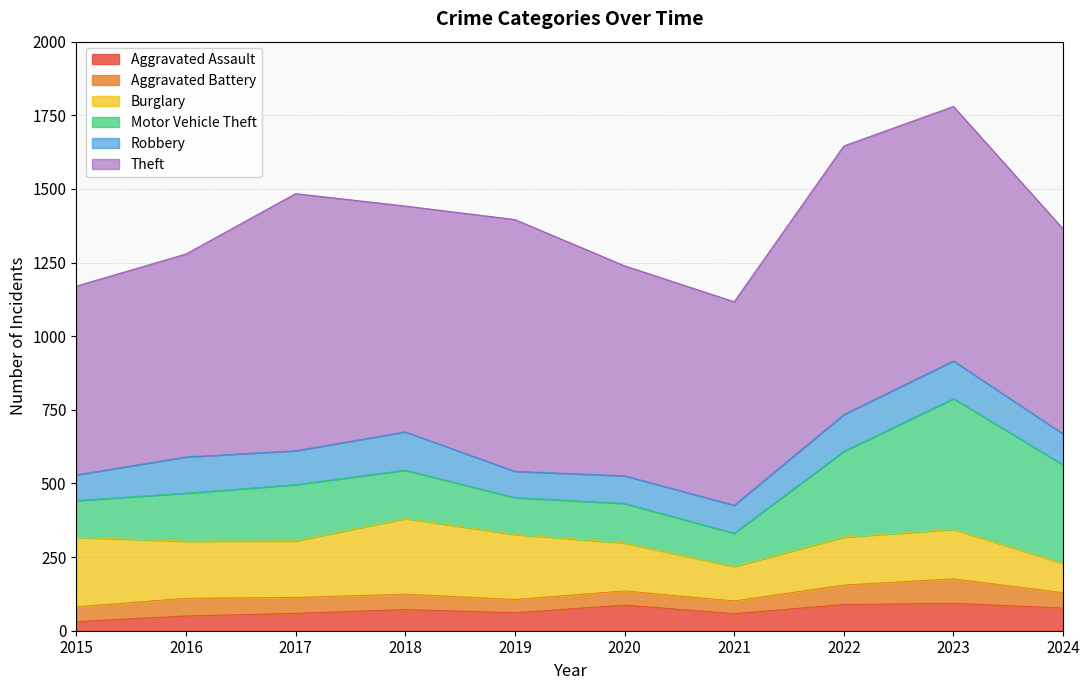

Reading right to left, transcribe all the data shown in this chart.

Aggravated Assault: 2024=77	2023=93	2022=89	2021=58	2020=87	2019=61	2018=72	2017=59	2016=50	2015=31
Aggravated Battery: 2024=52	2023=83	2022=66	2021=43	2020=48	2019=45	2018=52	2017=54	2016=60	2015=50
Burglary: 2024=100	2023=168	2022=163	2021=117	2020=163	2019=221	2018=257	2017=192	2016=194	2015=236
Motor Vehicle Theft: 2024=334	2023=444	2022=291	2021=113	2020=134	2019=125	2018=164	2017=191	2016=163	2015=125
Robbery: 2024=105	2023=128	2022=125	2021=95	2020=94	2019=89	2018=130	2017=115	2016=123	2015=87
Theft: 2024=696	2023=864	2022=912	2021=691	2020=713	2019=855	2018=767	2017=873	2016=689	2015=641